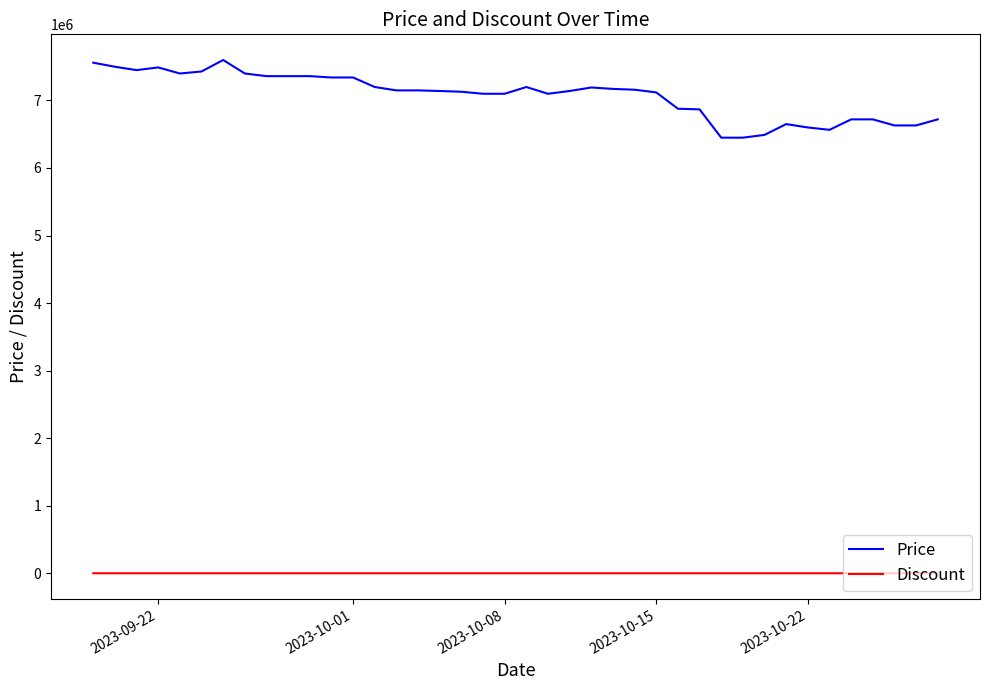

What is the greatest value displayed?

7599000